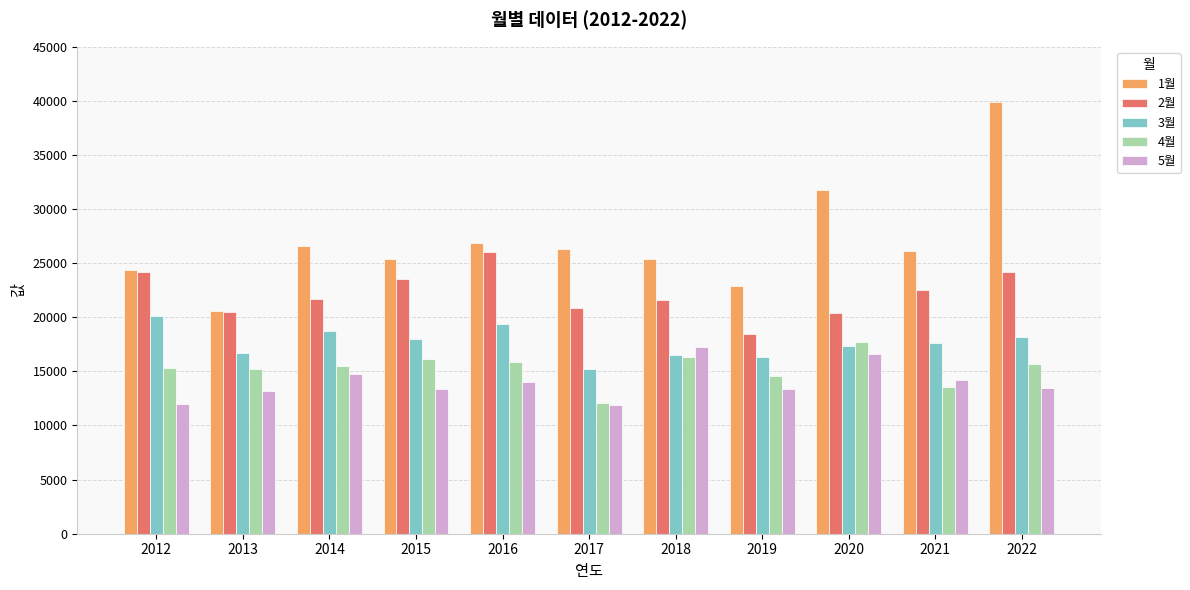

What is the sum of all 2월 values?

243943